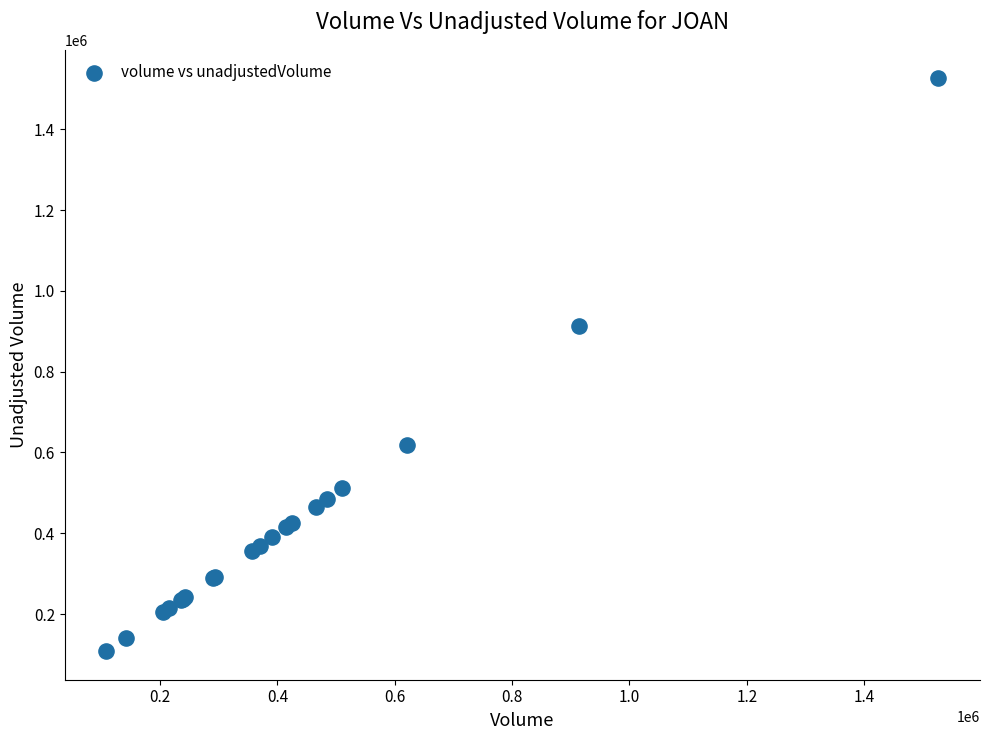

What Y value in the scatter plot is closest to 817150?

913300